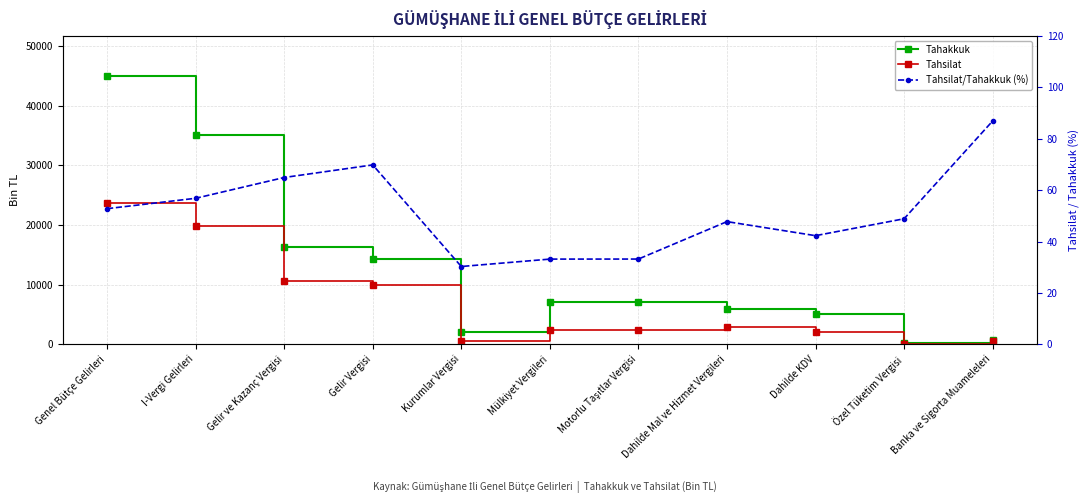

How many series are shown in this chart?

3